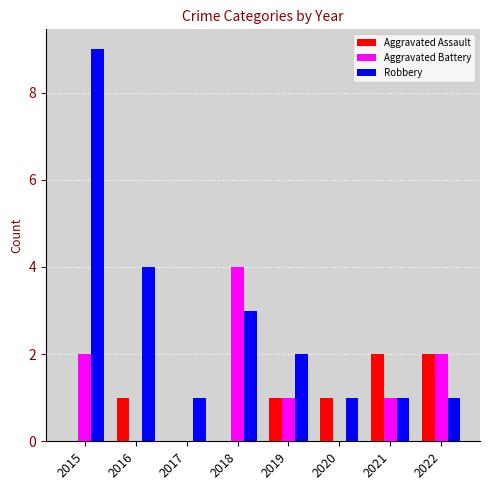

What is the total value across all series at 2019?

4